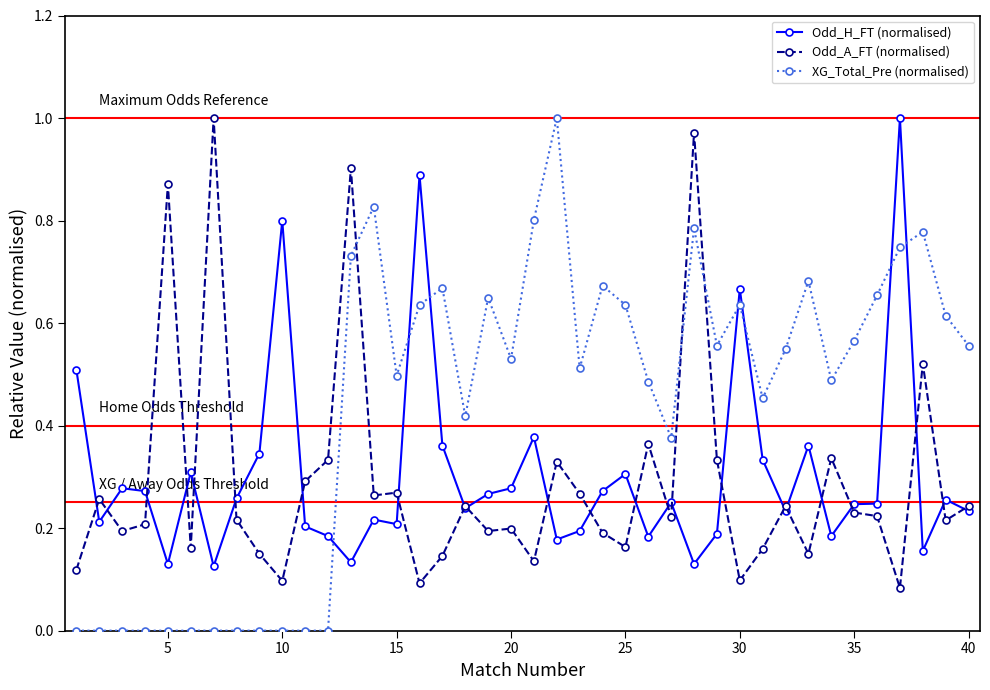

Which series has the widest spread of values?

XG_Total_Pre (normalised)